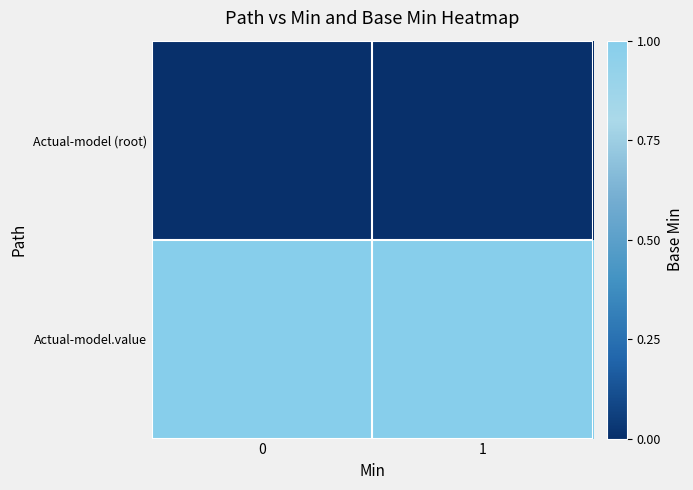

Reading left to right, extract all data points from this chart.

Actual-model (root): 0=0	1=0
Actual-model.value: 0=1	1=1